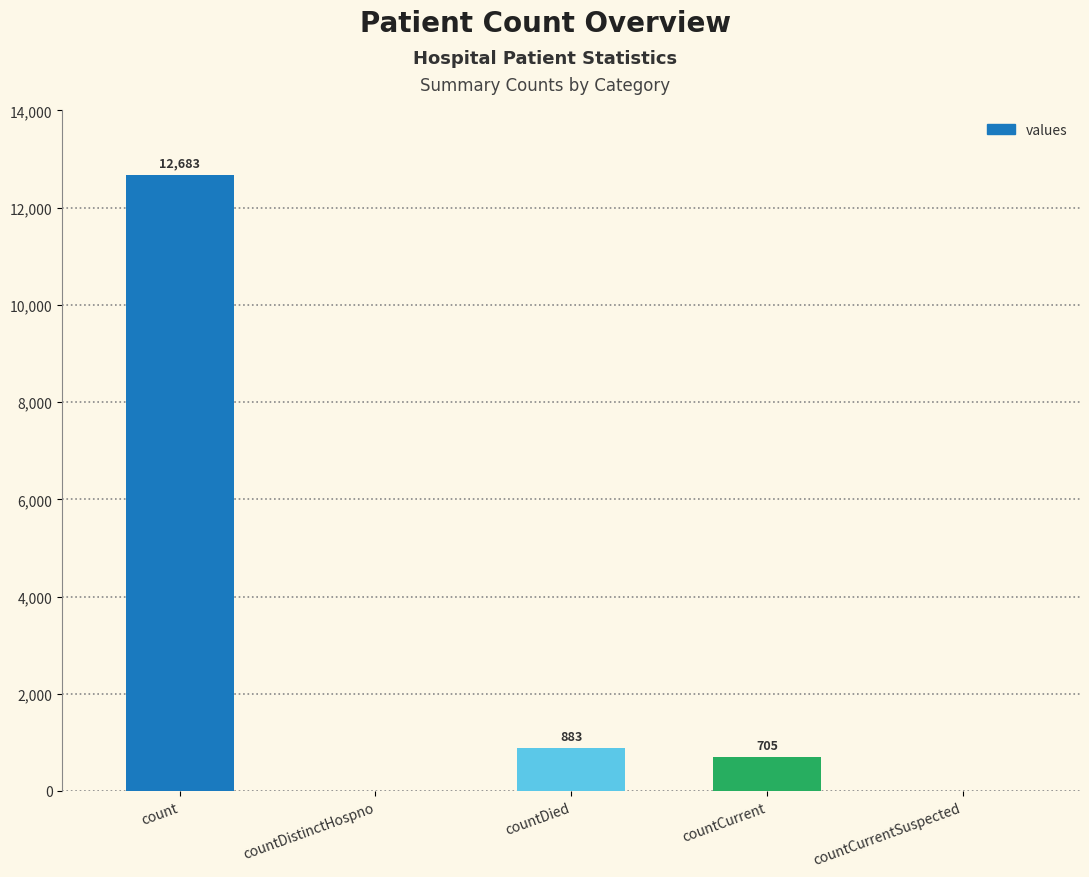

Does the chart contain stacked bars?

No